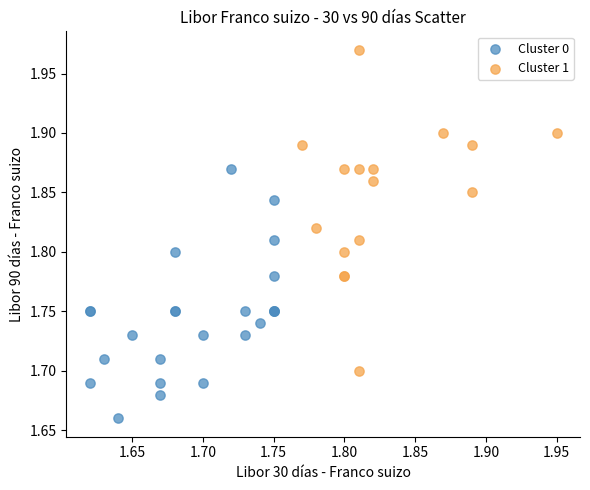

Which series has the widest spread of Y values?

Cluster 1